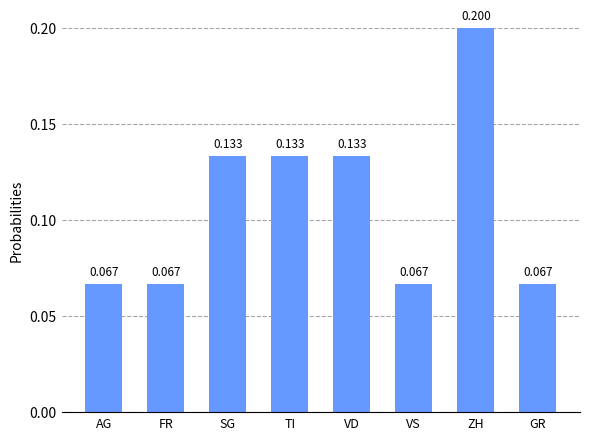

What is the label of the 5th bar from the left?

VD